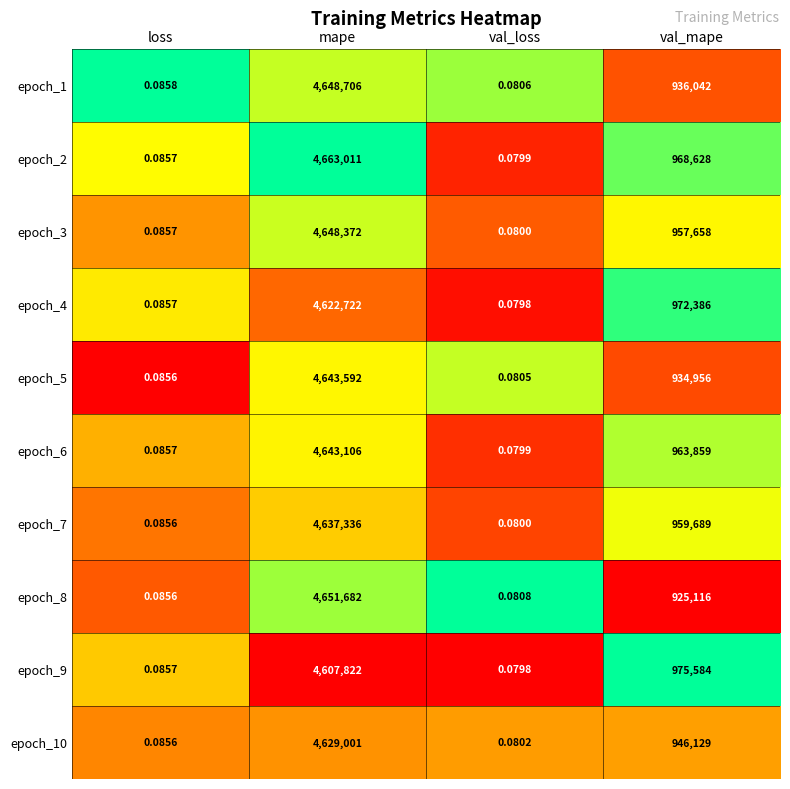

Where does the epoch_4 series first go above 972386?

mape